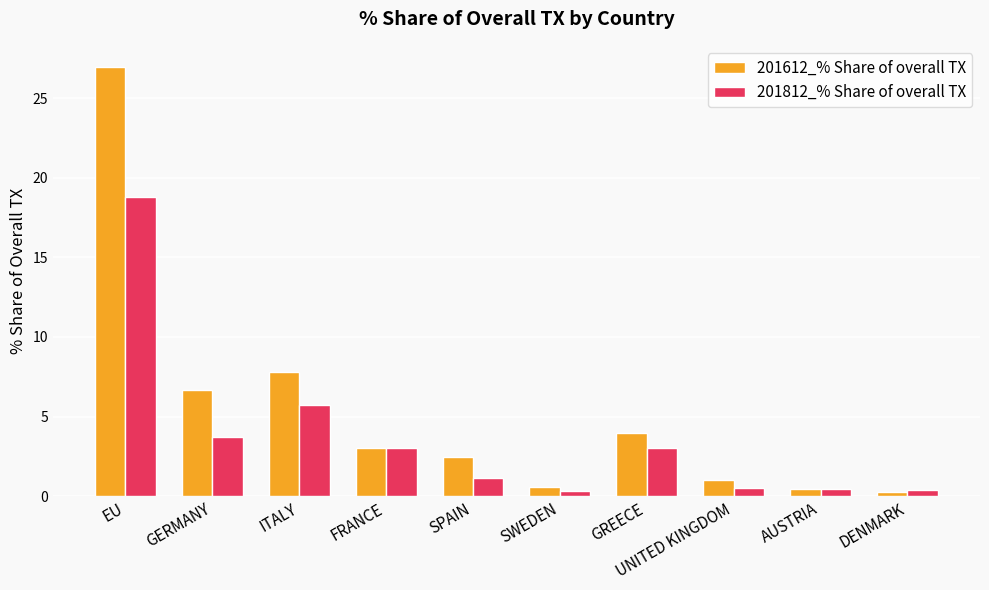

List the series in order of their peak value, lowest first.

201812_% Share of overall TX, 201612_% Share of overall TX